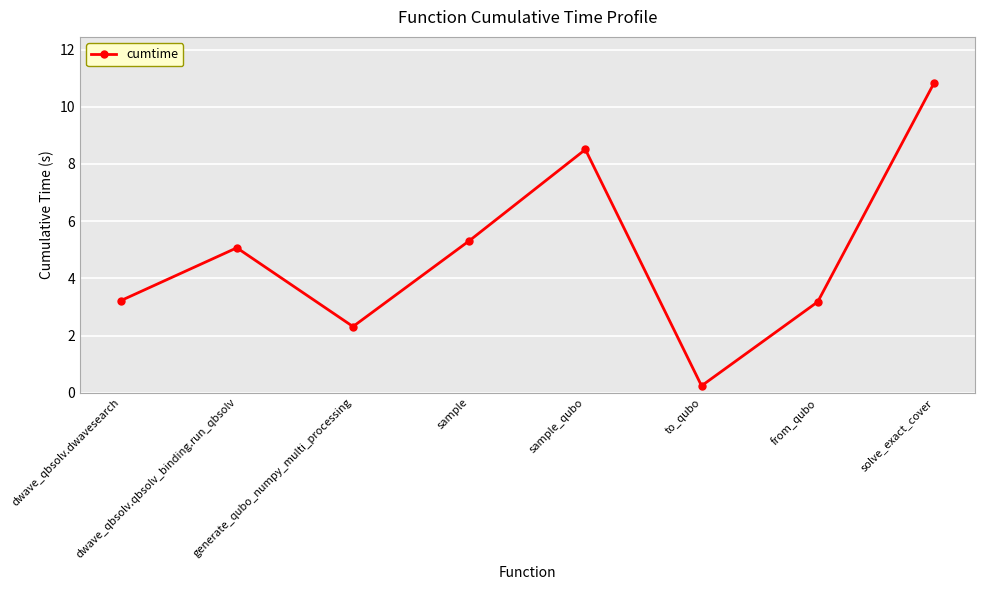

Reading left to right, extract all data points from this chart.

dwave_qbsolv.dwavesearch=3.2	dwave_qbsolv.qbsolv_binding.run_qbsolv=5.1	generate_qubo_numpy_multi_processing=2.3	sample=5.3	sample_qubo=8.5	to_qubo=0.2	from_qubo=3.2	solve_exact_cover=10.8